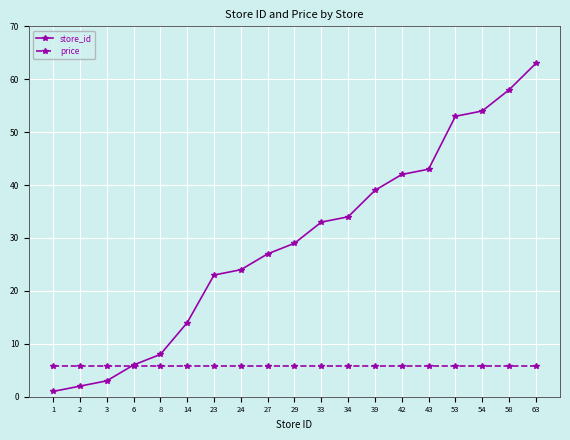

List the series in order of their peak value, lowest first.

price, store_id